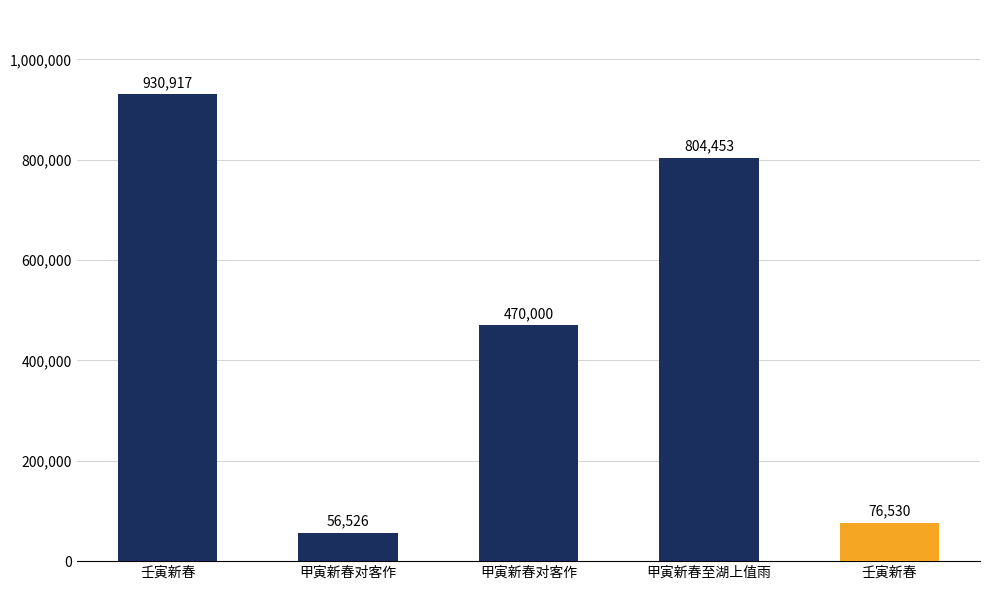

Which has a higher value, 壬寅新春 or 甲寅新春对客作?

壬寅新春